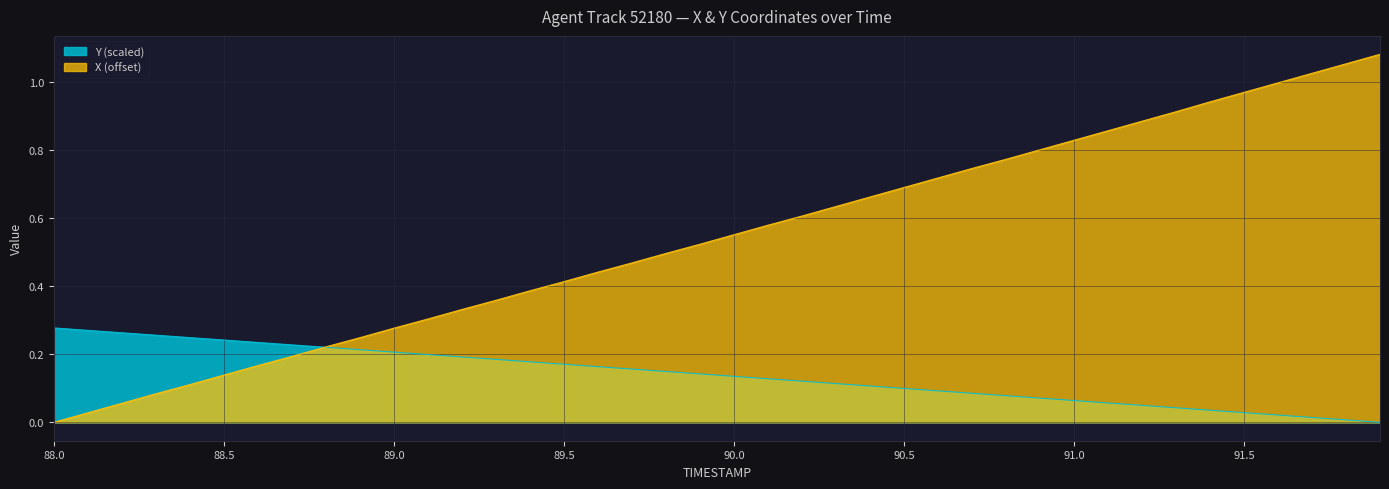

At how many categories does at least one series exceed 0?

40